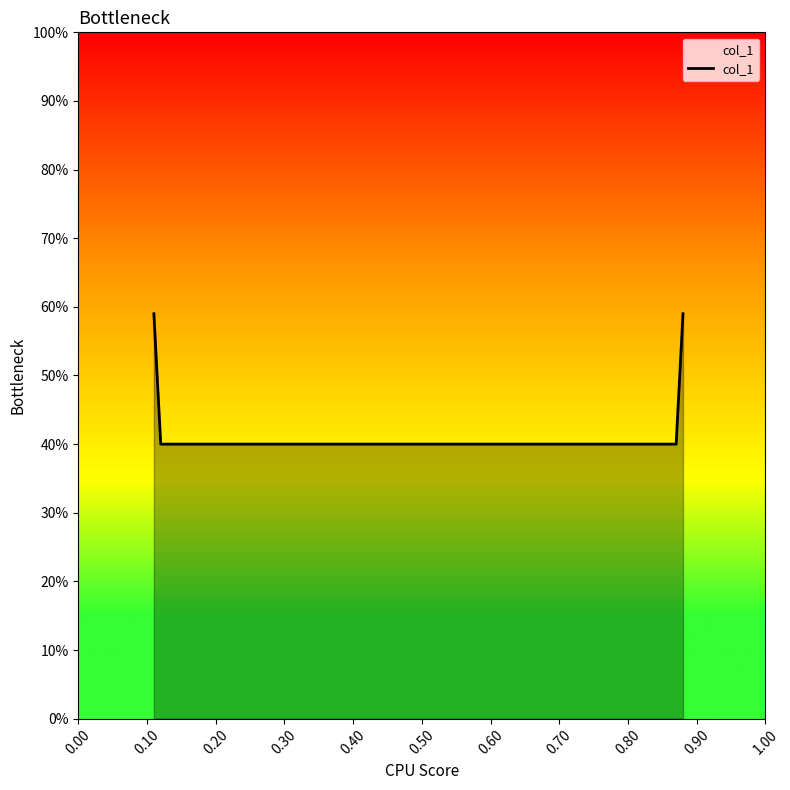

What is the value of the 3rd point from the left?

0.4